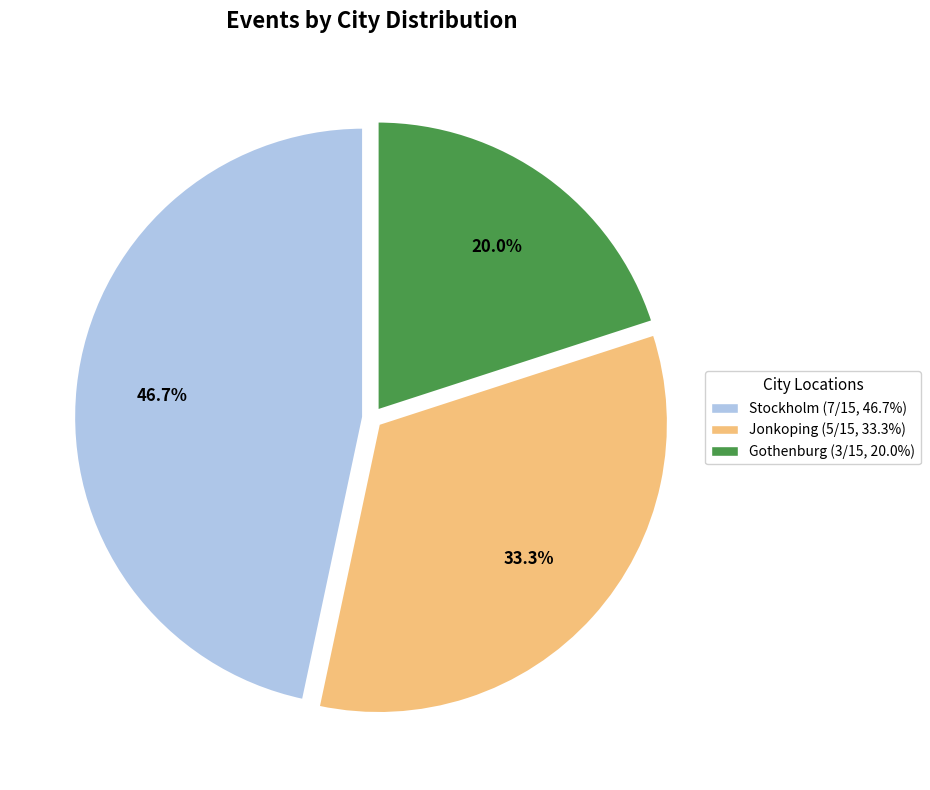

What is the largest slice in the pie chart?

Stockholm (7/15, 46.7%)